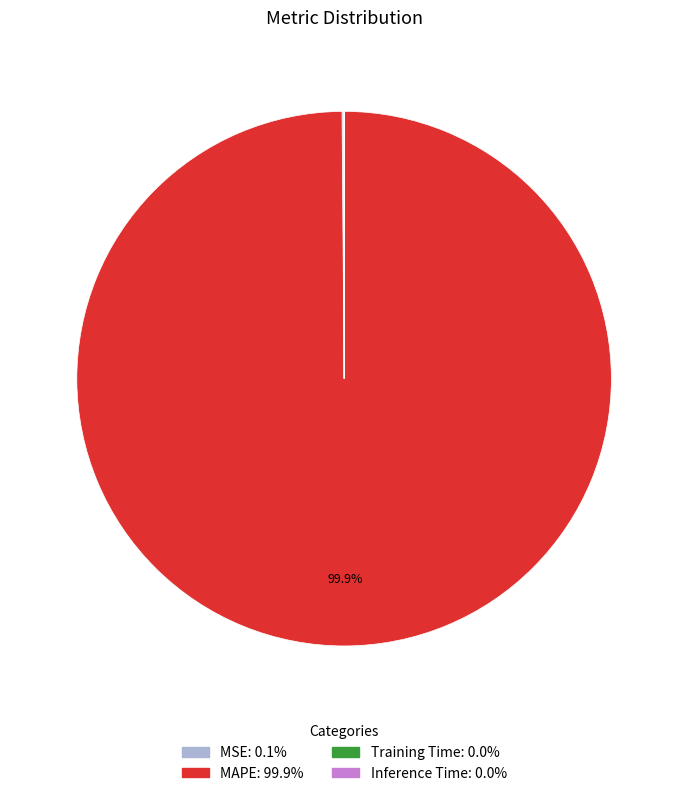

Which slice is the largest?

MAPE